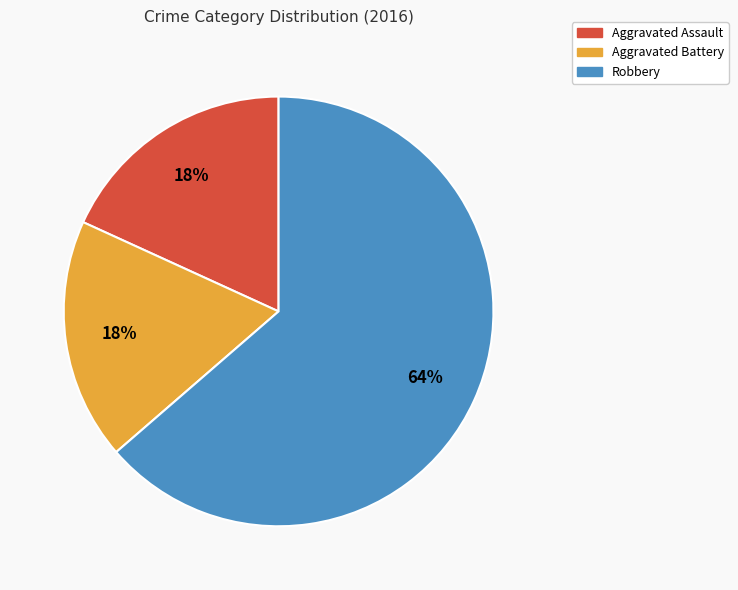

Between Aggravated Assault and Robbery, which is larger?

Robbery